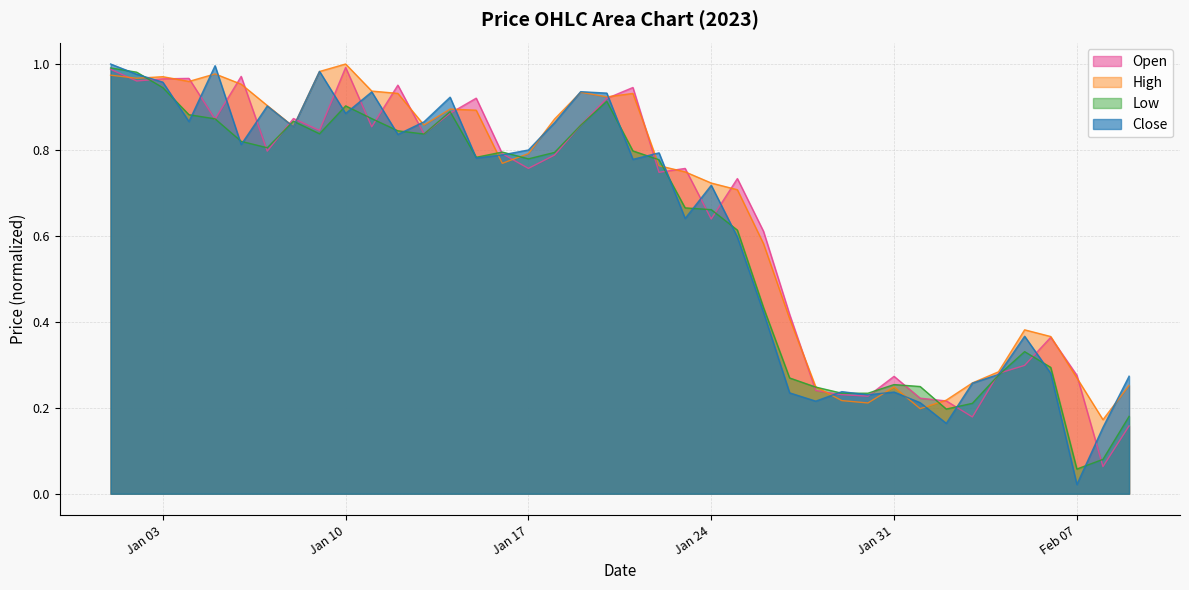

True or false: Low has a value of 0.2 at Jan 24.

False